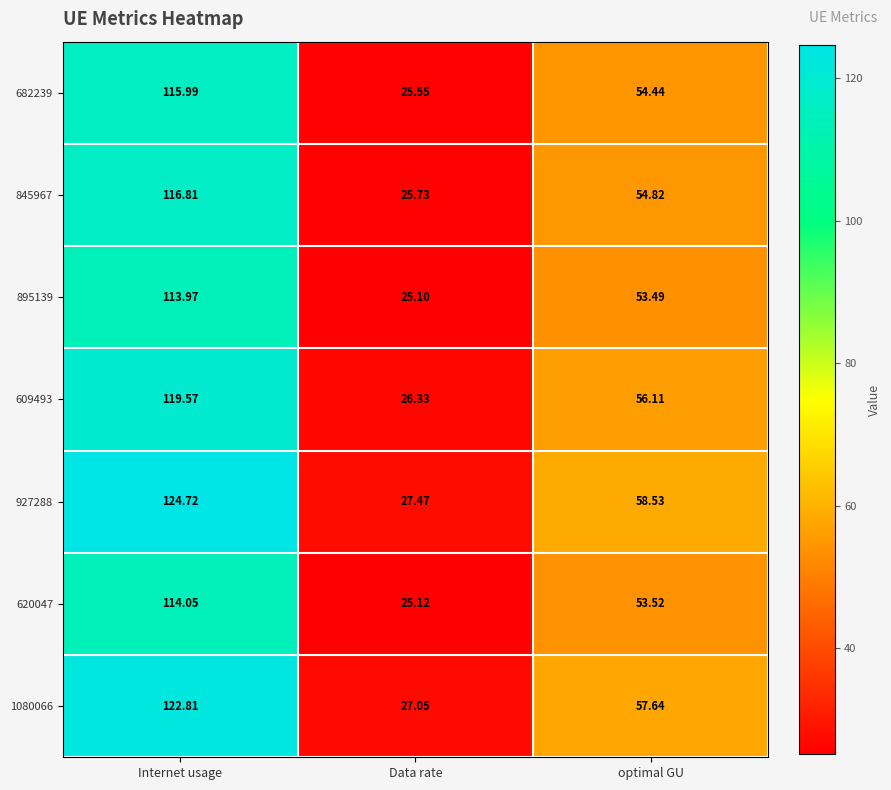

Between Internet usage and optimal GU, which series saw the biggest shift?

927288